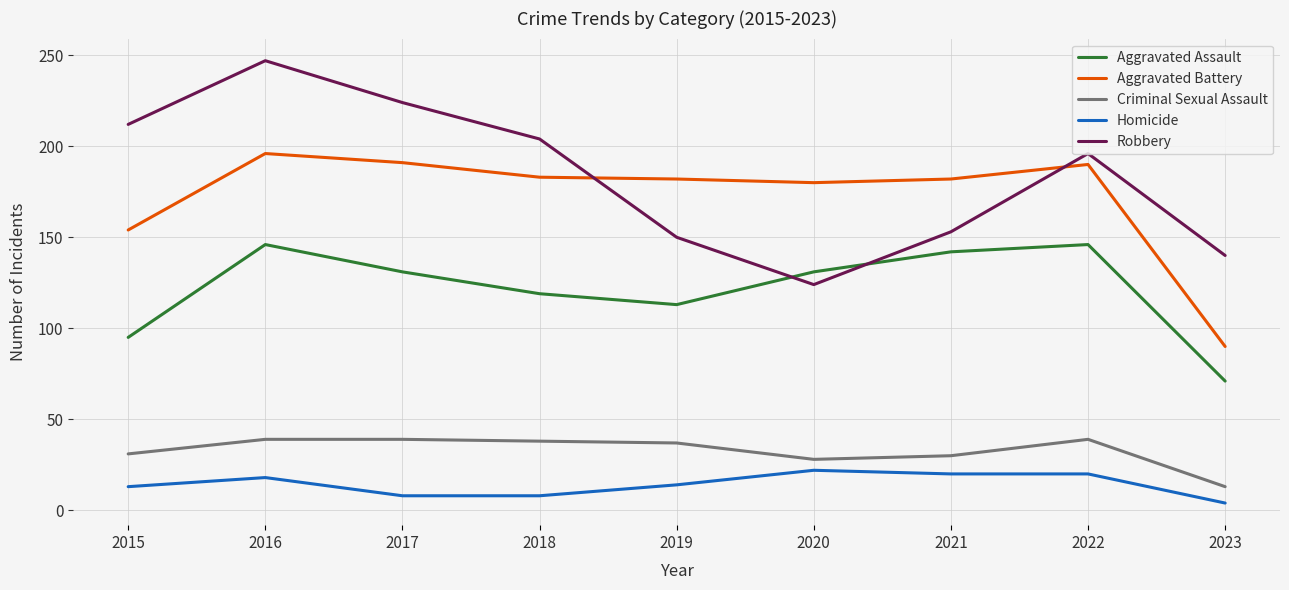

At which label does Criminal Sexual Assault first exceed 37?

2016